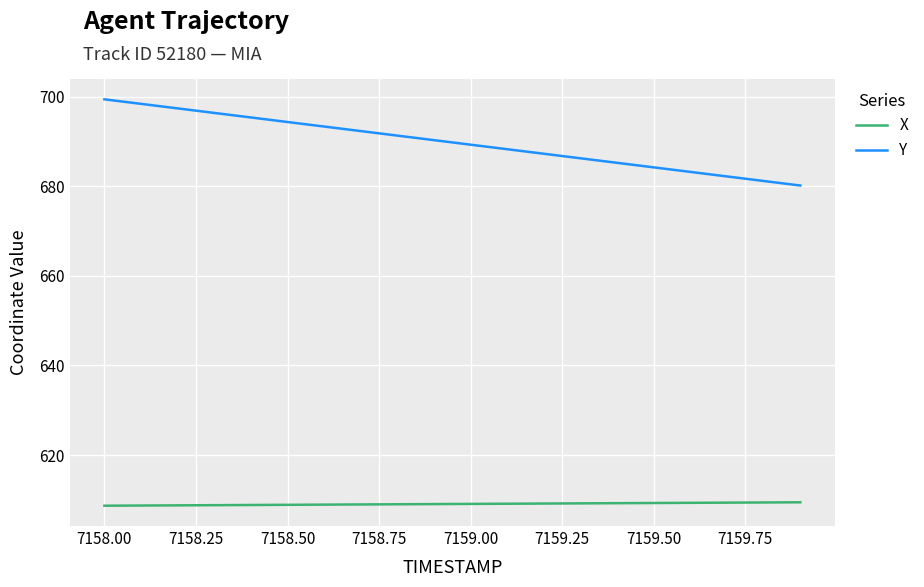

What is the lowest value of the X series?

608.7